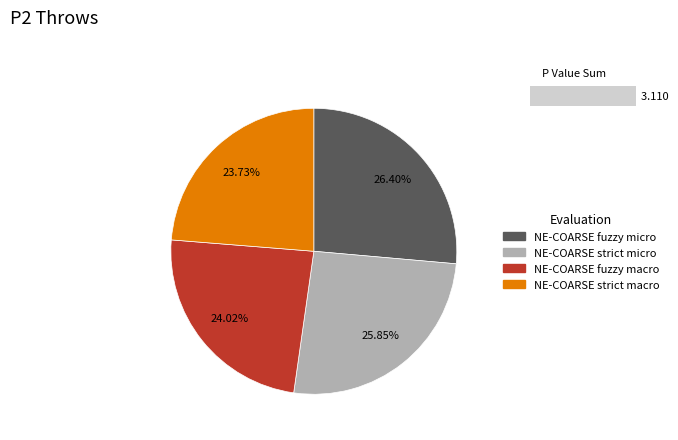

The ORG (fuzzy micro) slice represents 32% of the pie. True or false?

False